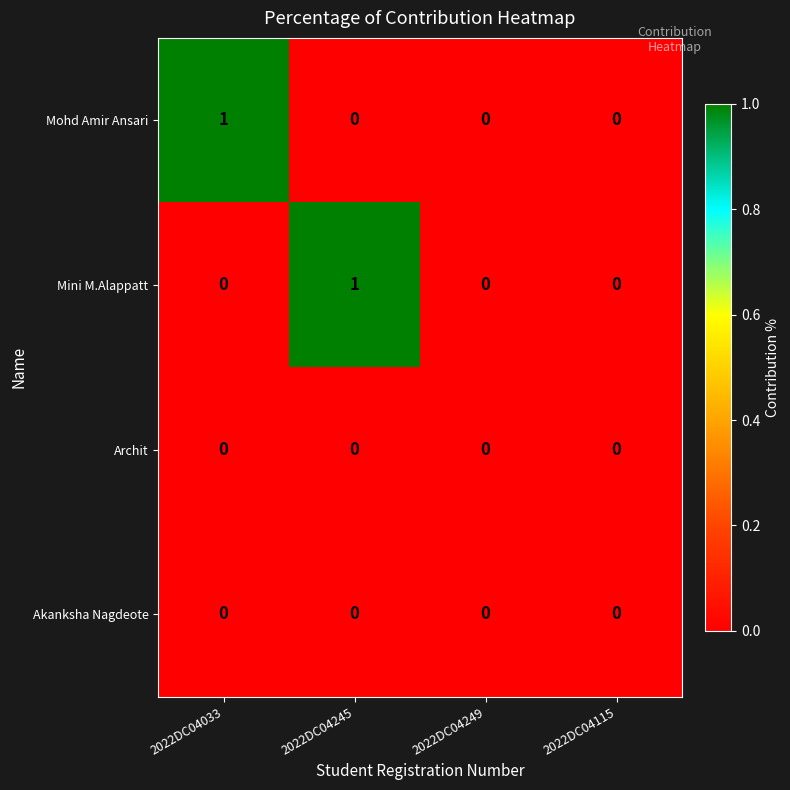

Count the Mini M.Alappatt values in the range 0 to 1.

4